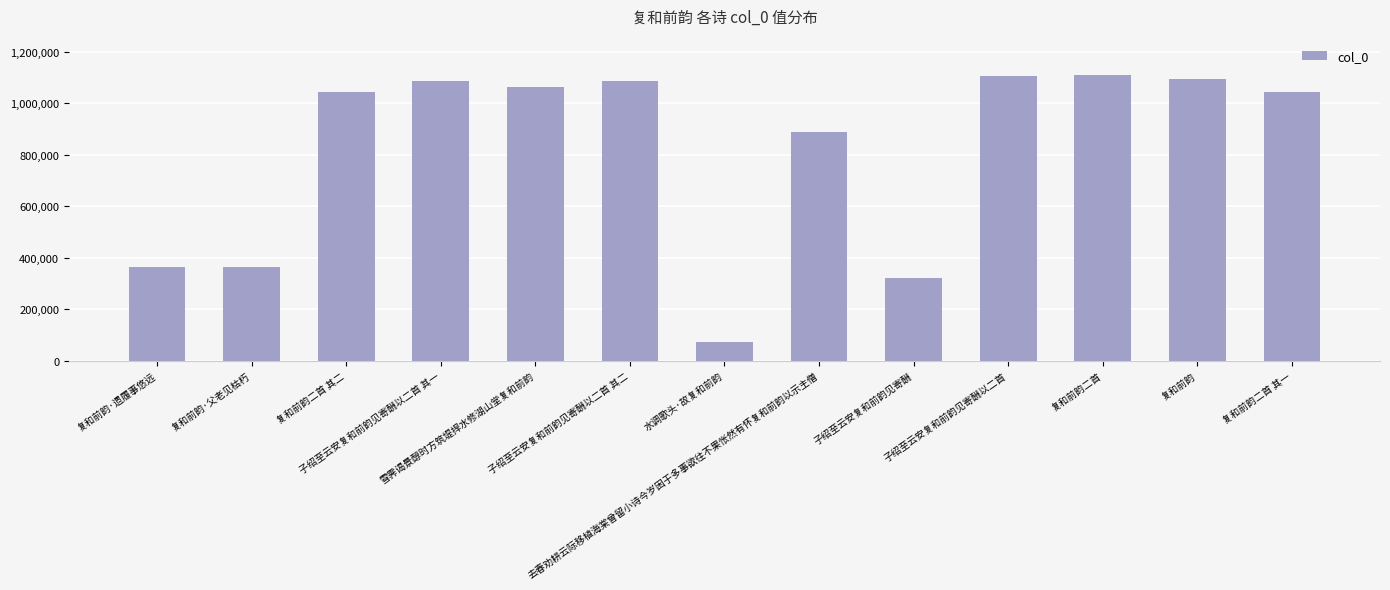

What is the average value?

818439